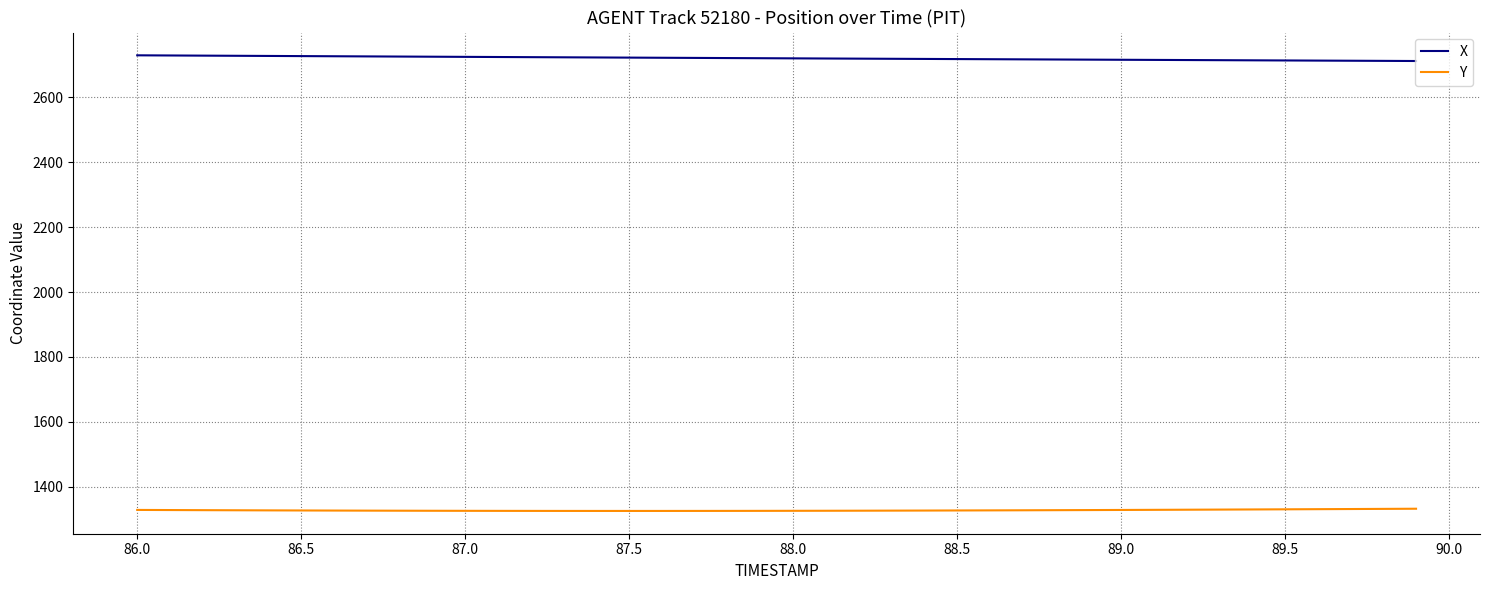

Which series has the largest total across all categories?

X